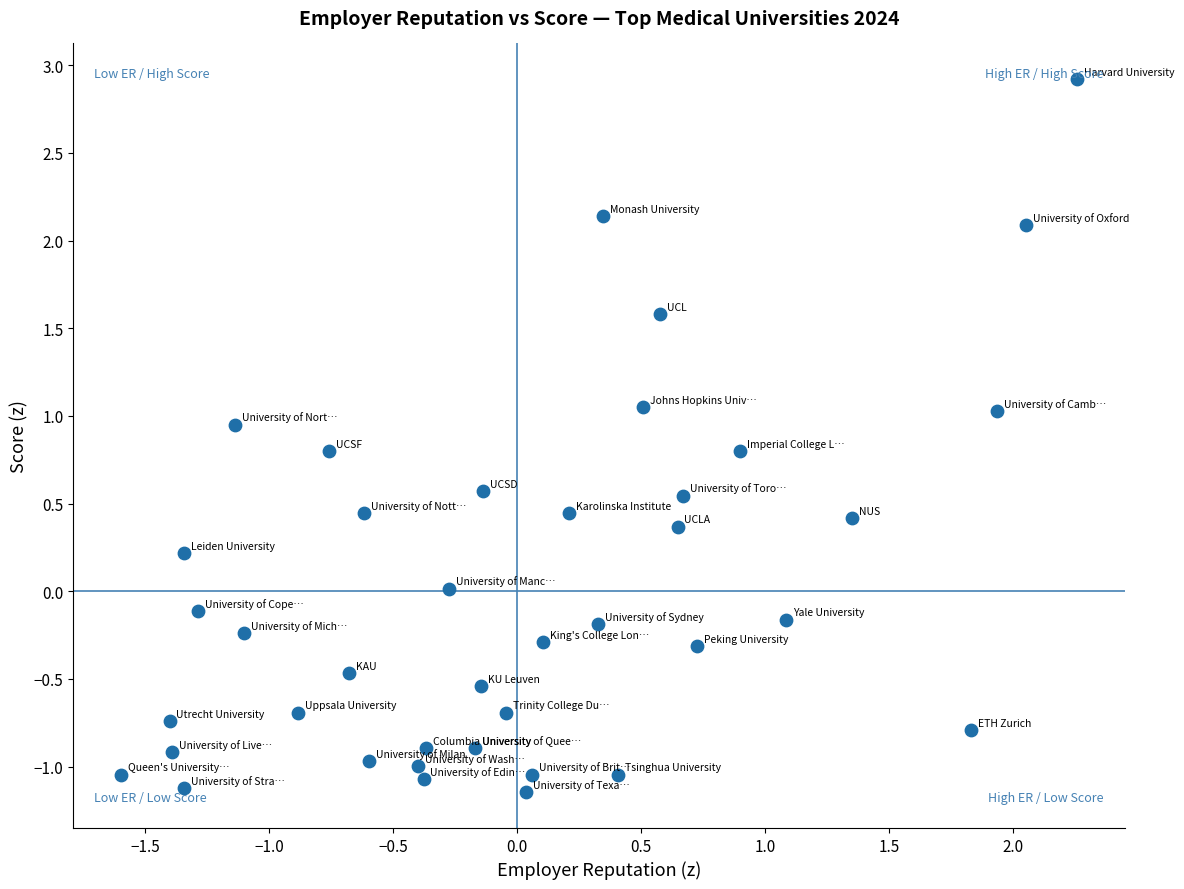

What is the range of X values (max minus min)?

3.9